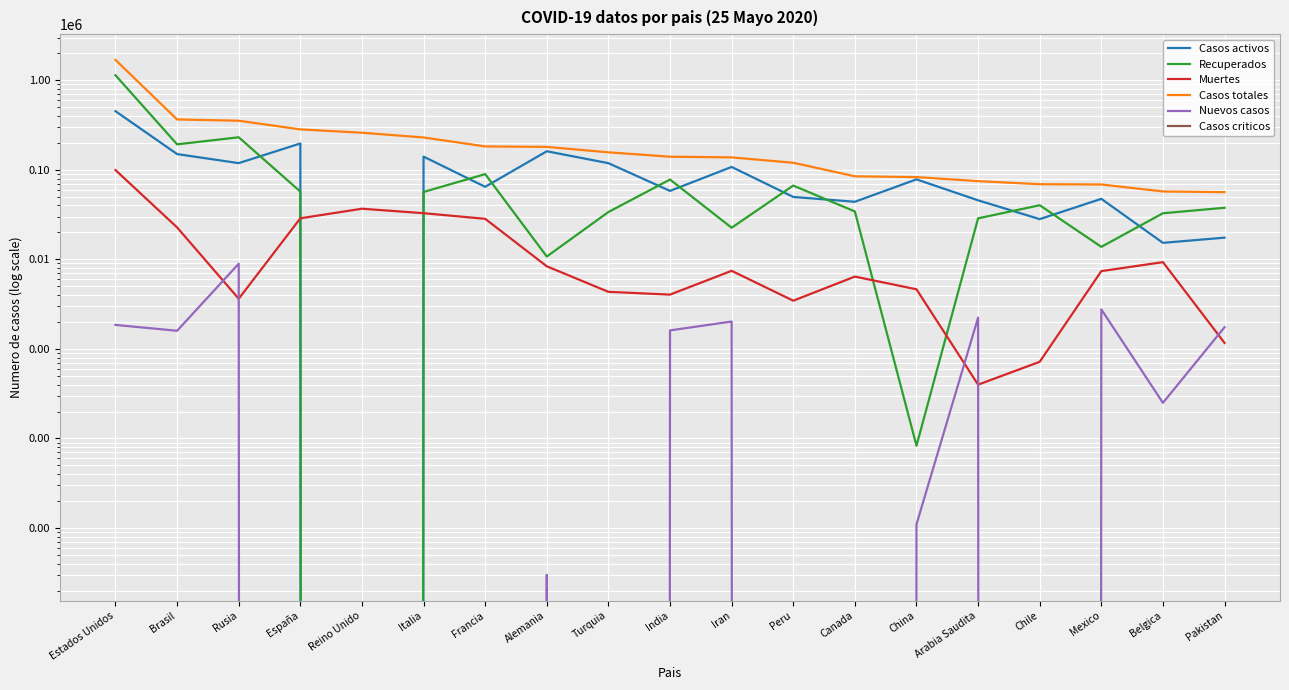

What is the value of the Casos activos point at the 12th from the left?

49795